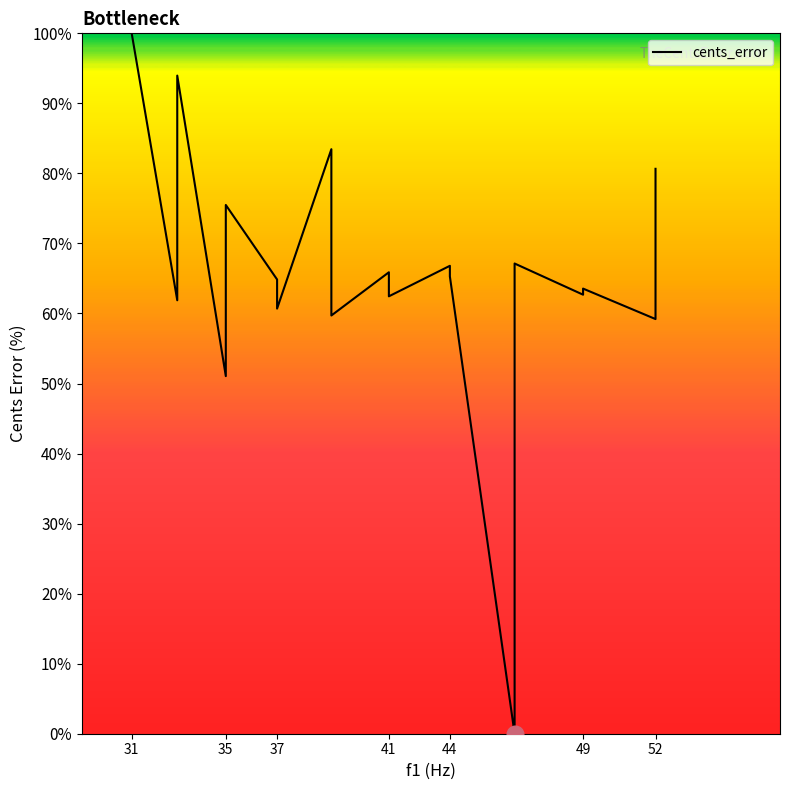

True or false: there are more than 0 points higher than both neighbors.

True